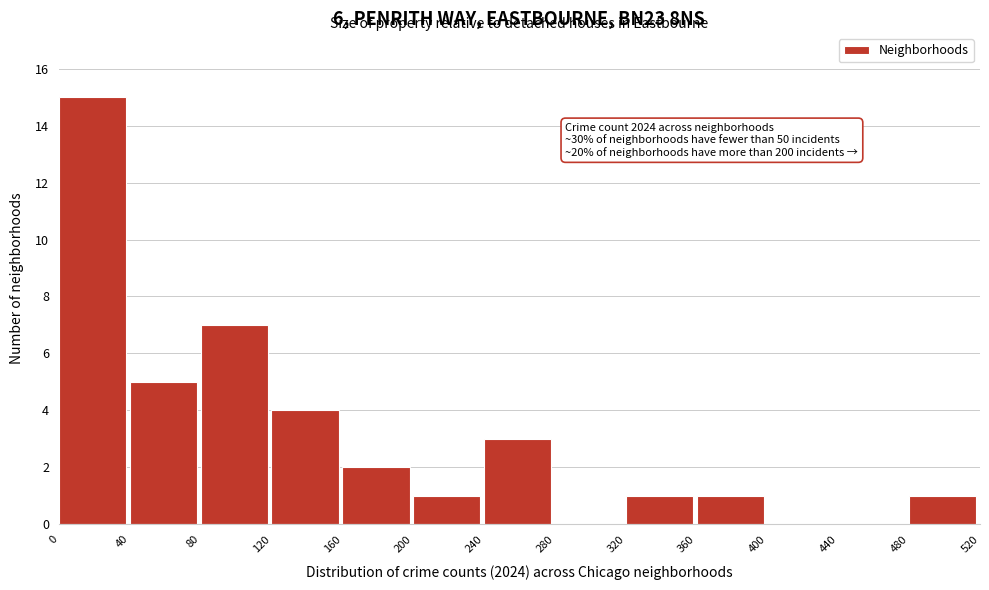

Which range on the x-axis has the tallest bar?

0 to 40